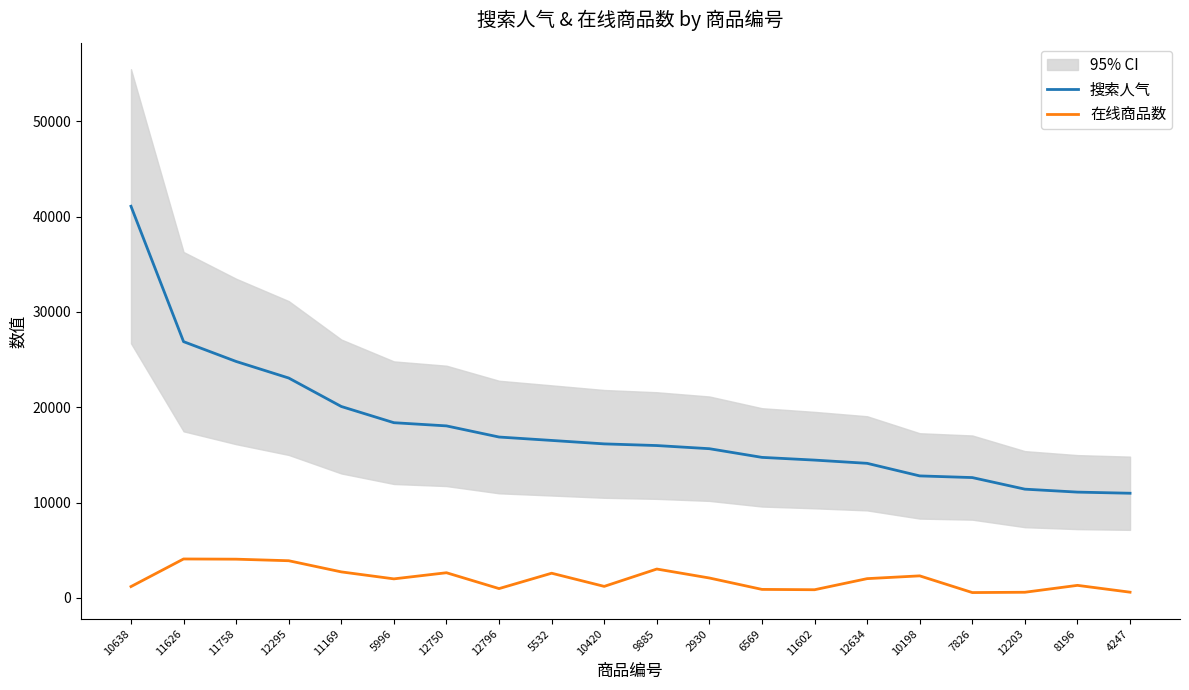

What is the approximate value of 在线商品数 at 11758, to the nearest 100?

4100